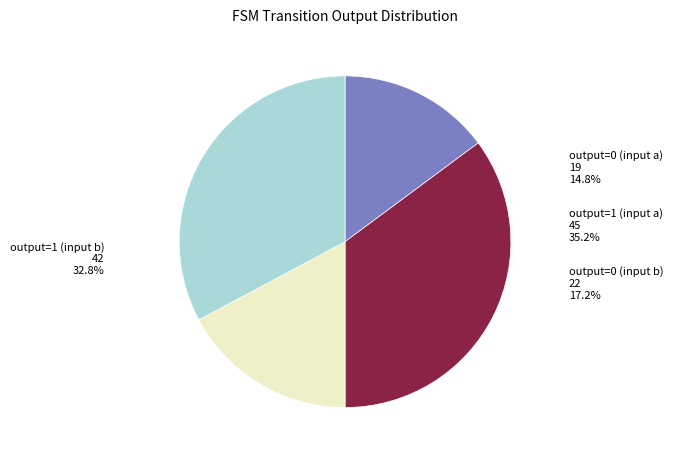

To the nearest percent, what is the combined percentage of output=1 (input b) and output=0 (input b)?

50%